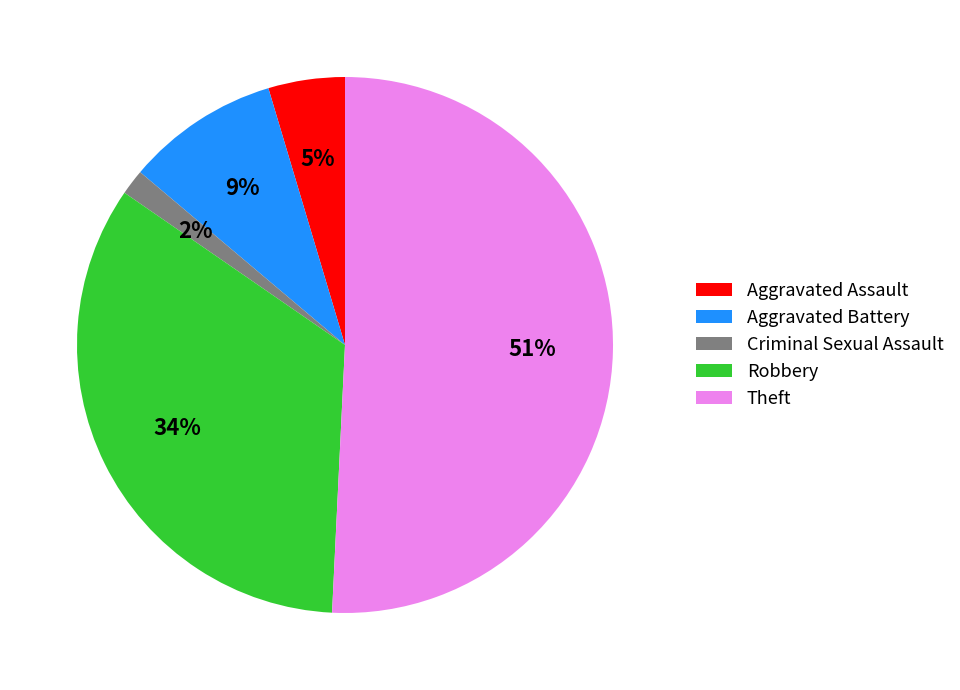

Is Theft the majority of the pie?

Yes